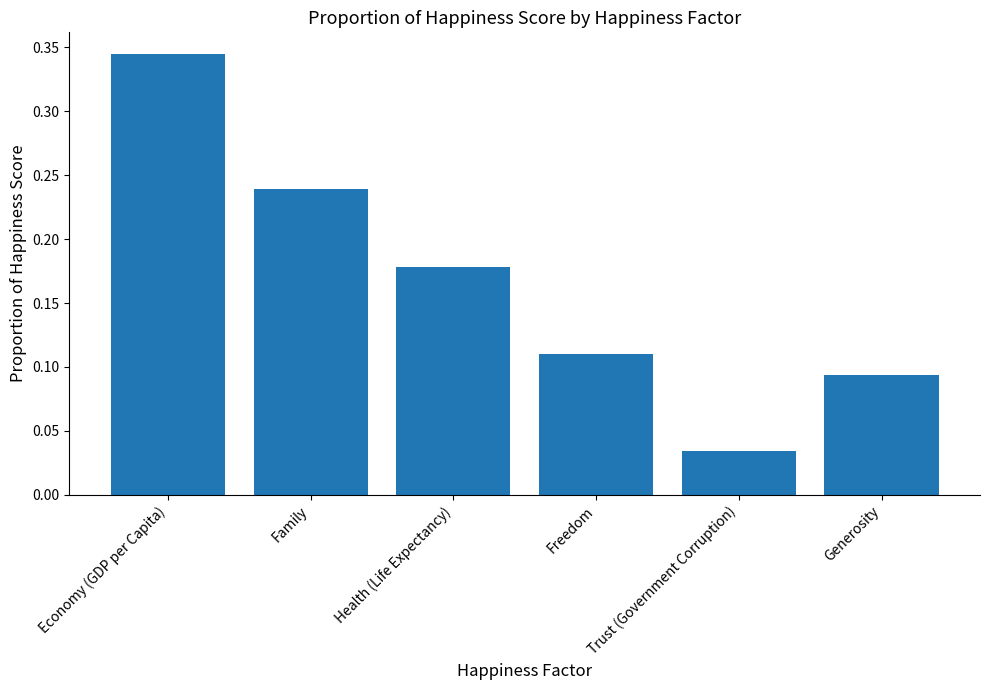

List the labels in order of value, smallest first.

Trust (Government Corruption), Generosity, Freedom, Health (Life Expectancy), Family, Economy (GDP per Capita)